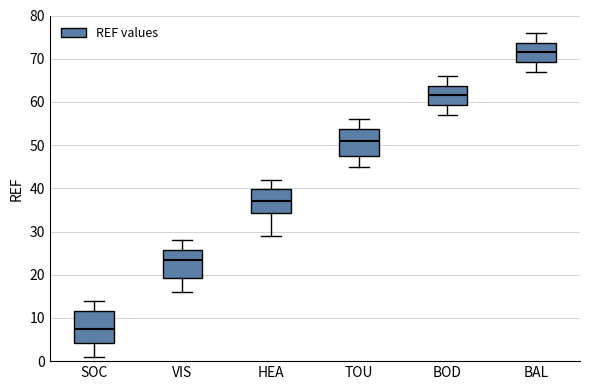

Where does the upper whisker of the box for VIS end on the y-axis? The values are not printed on the chart, so give them approximately, as read against the axis.

28